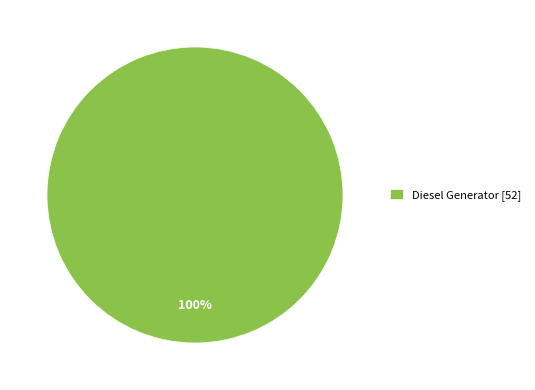

Does any single category account for the majority?

Yes